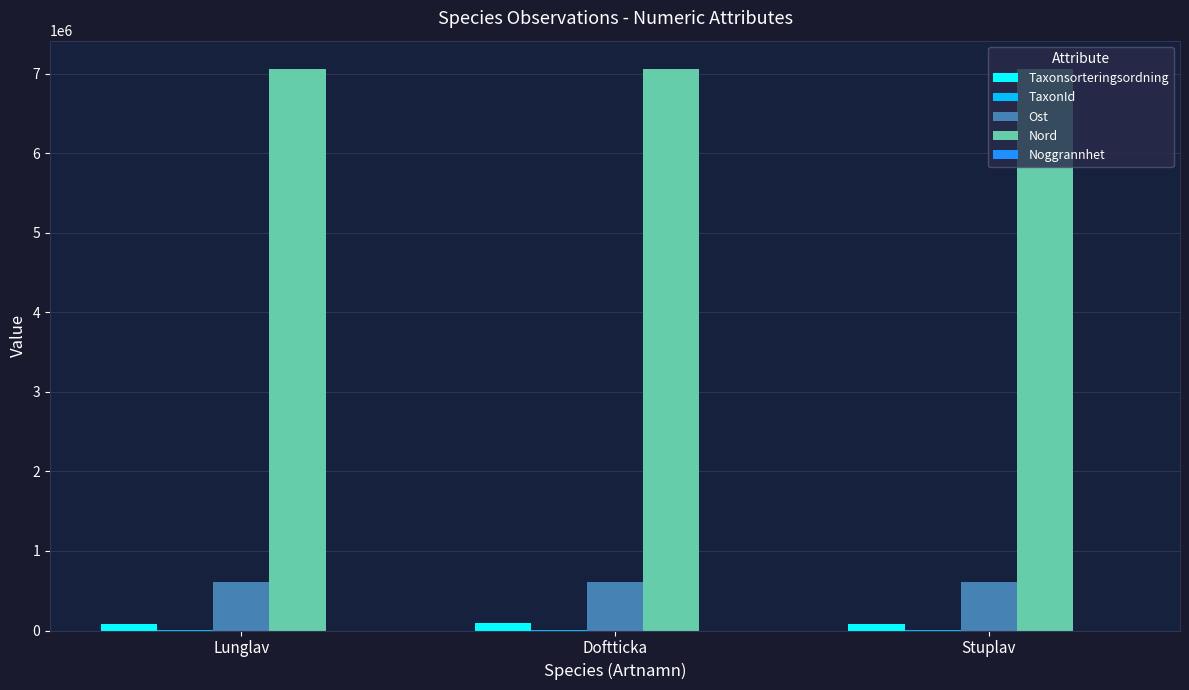

How many values in the Nord series exceed 7063705?

1